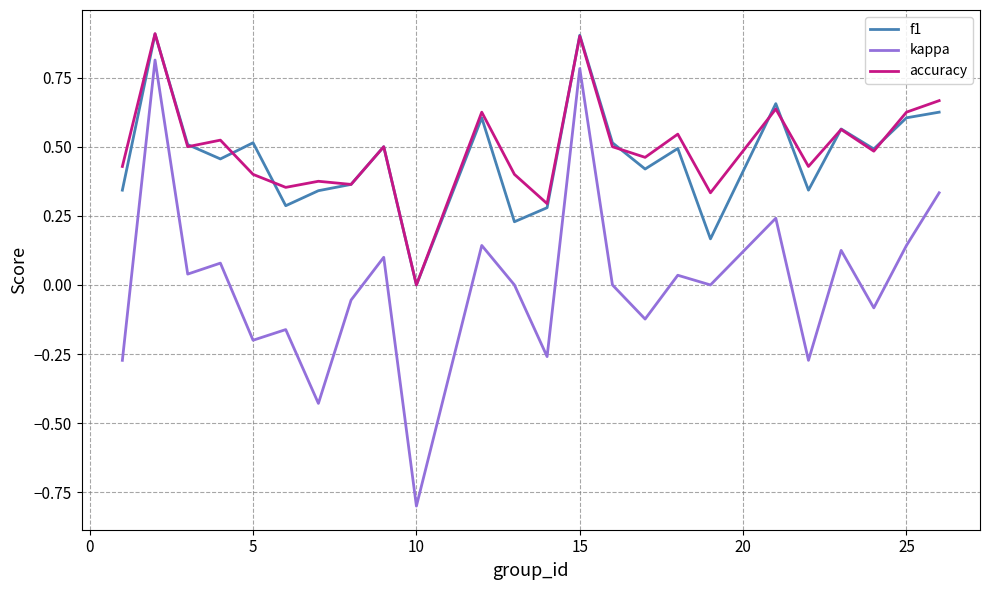

How many series are shown in this chart?

3